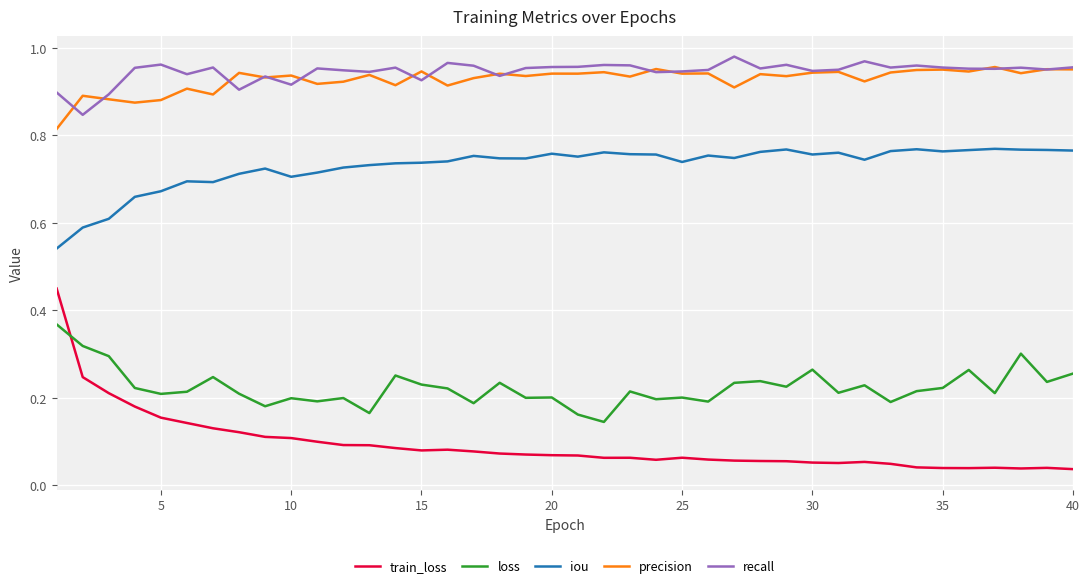

True or false: train_loss and precision intersect in this chart.

False